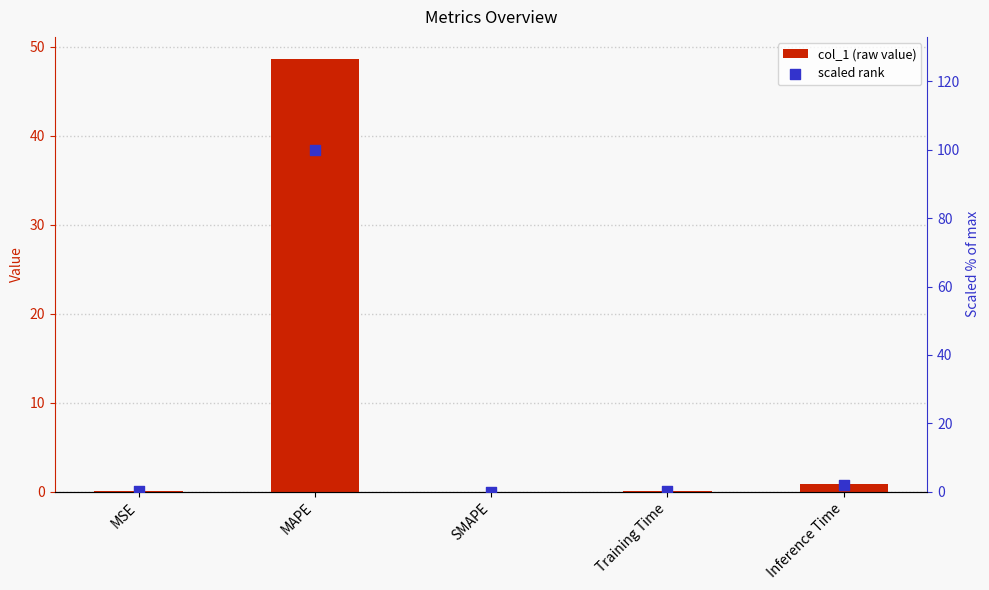

What are all the series names shown in the legend?

col_1, scaled rank